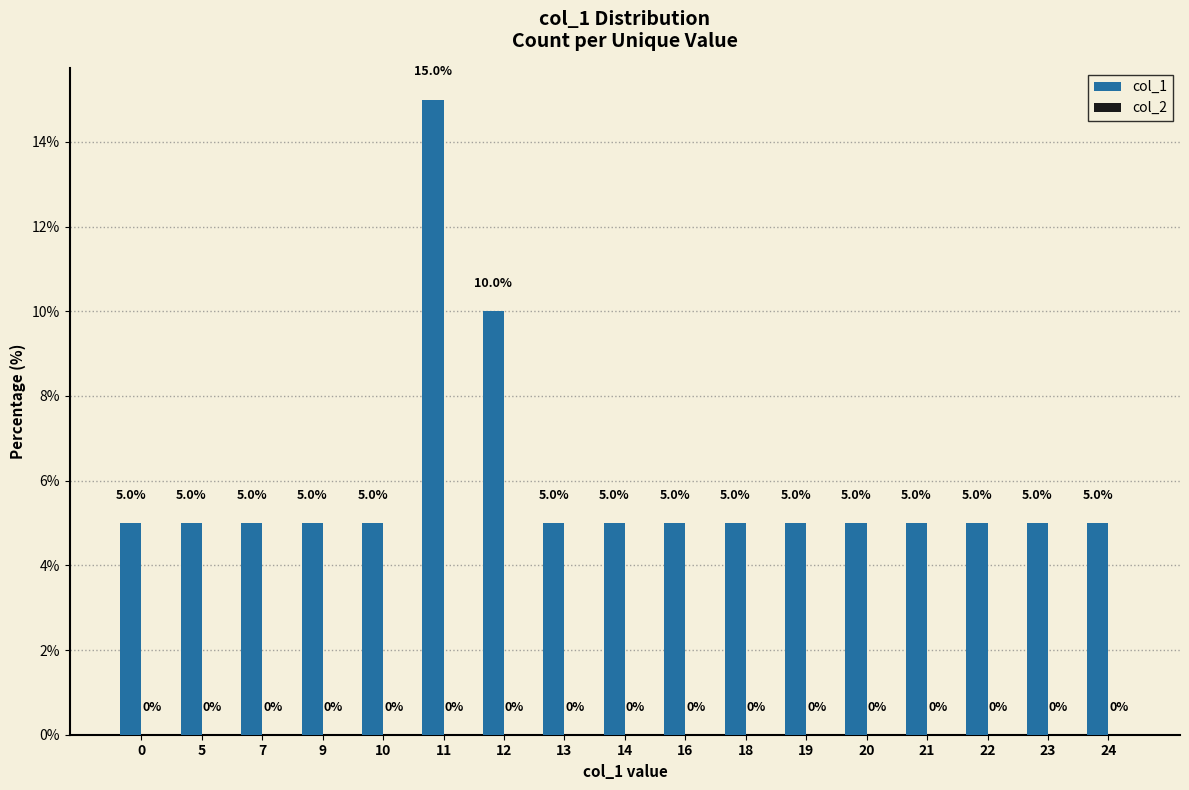

What is the difference between the second highest and minimum values?

5